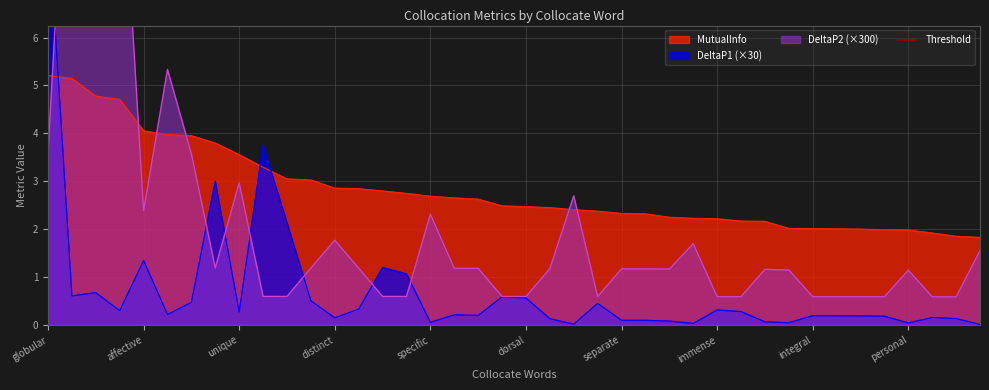

Which series has the widest spread of values?

DeltaP2